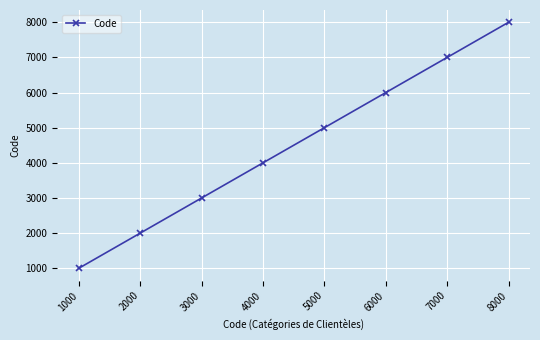

What is the sum of all values?

36000